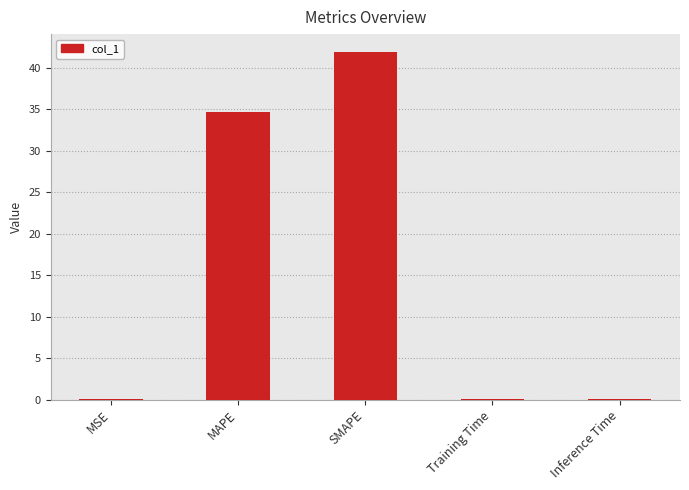

How many distinct data groups are displayed?

1